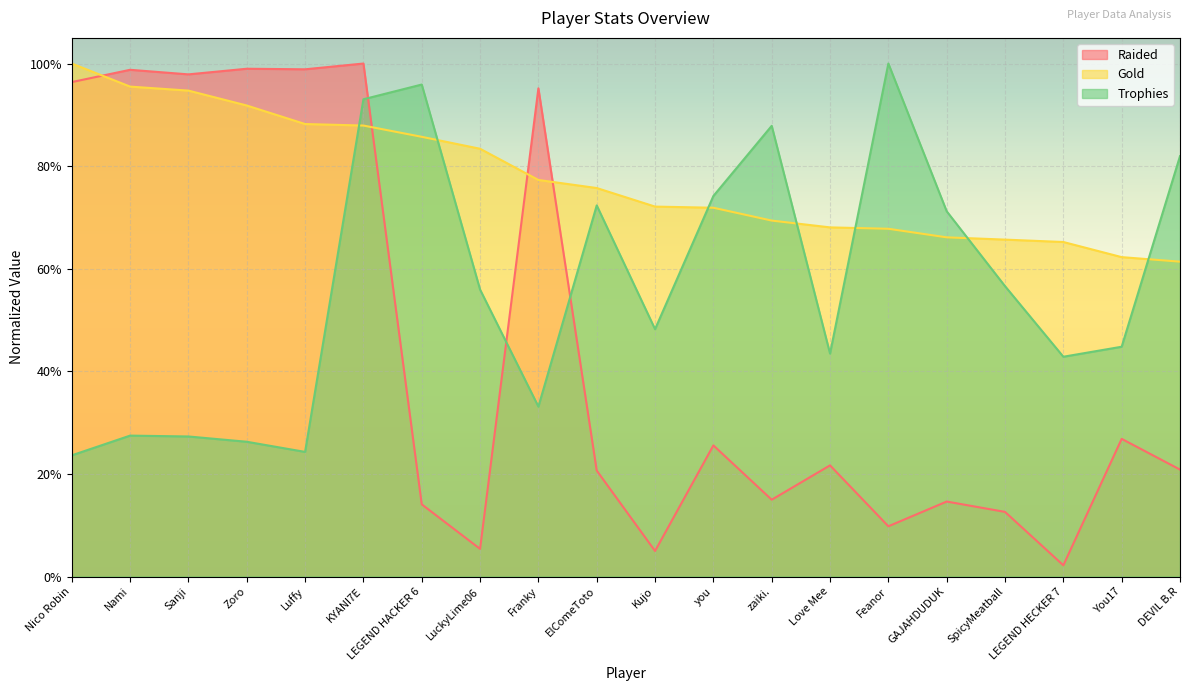

What is the difference between the second highest and second lowest values in the Gold series?

0.3